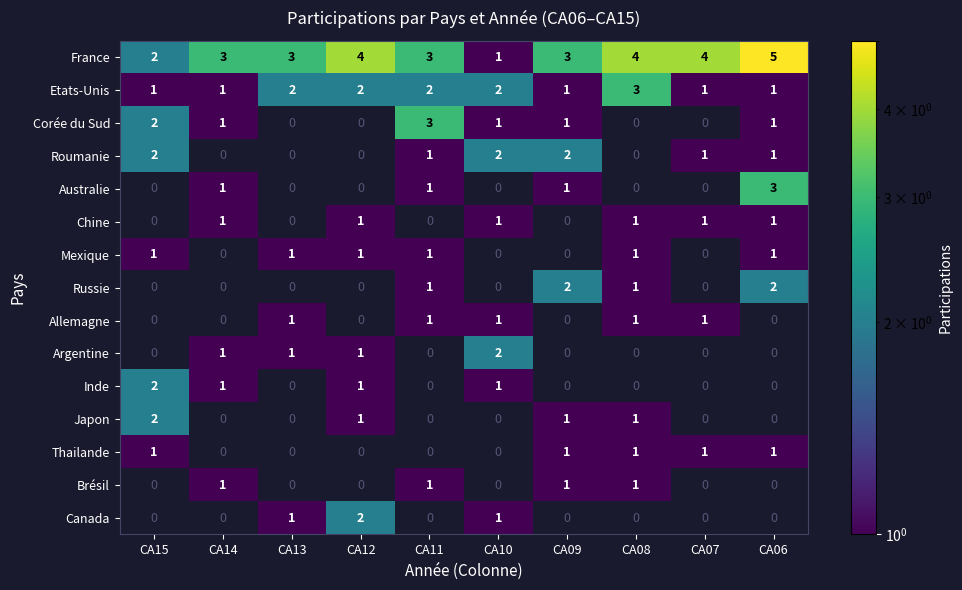

Which series has the widest spread of values?

France